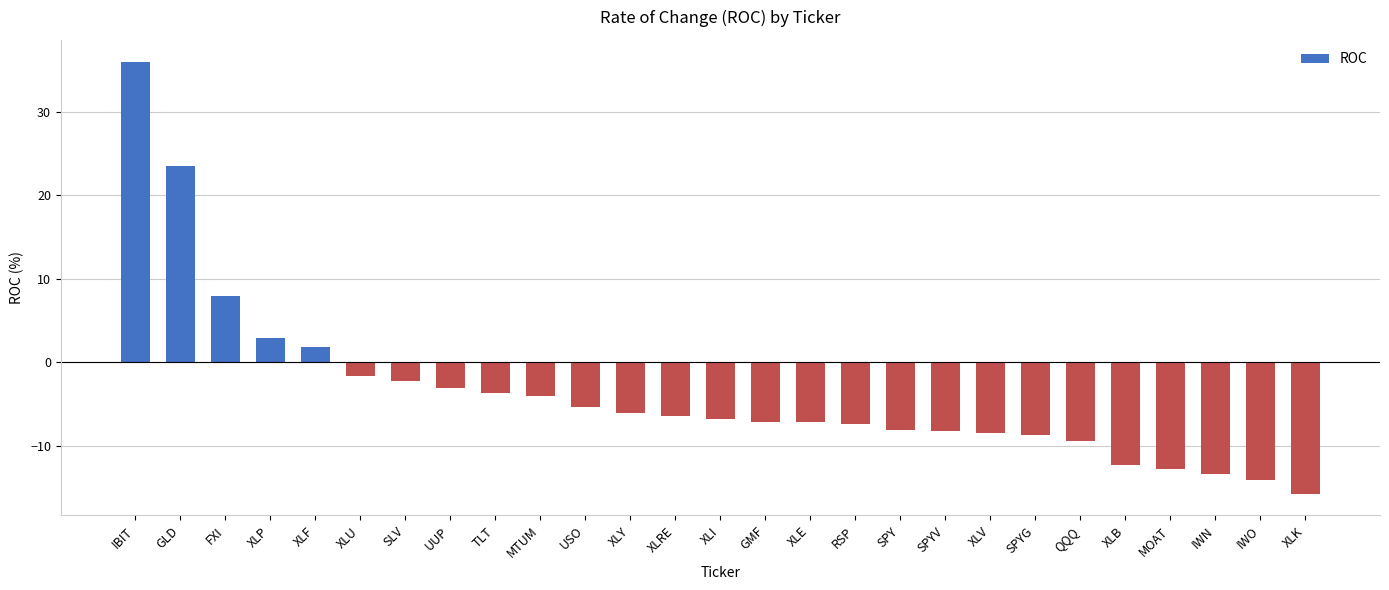

How many data points does each series have?

27